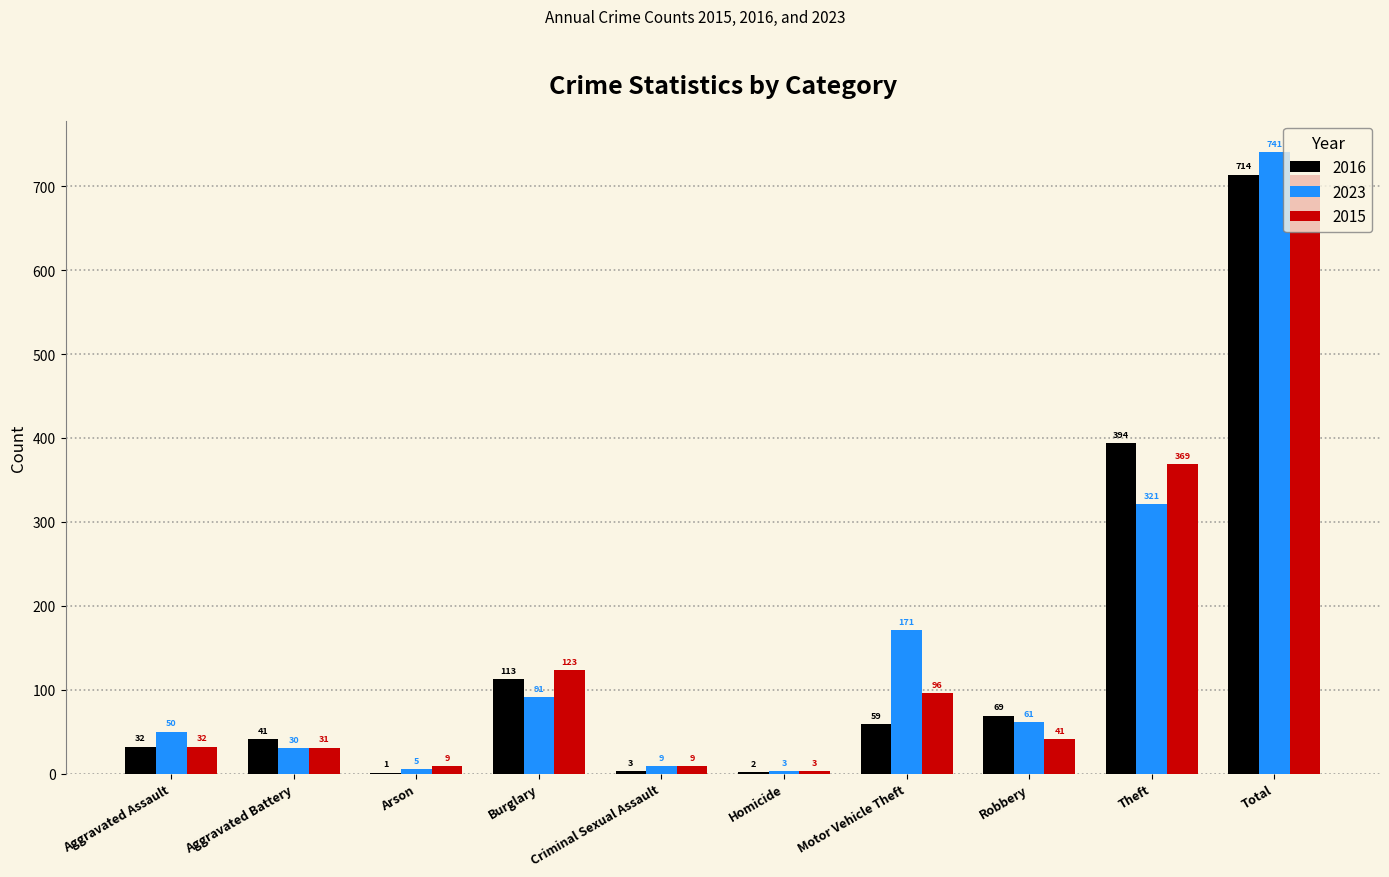

What is the sum of all 2023 values?

1482